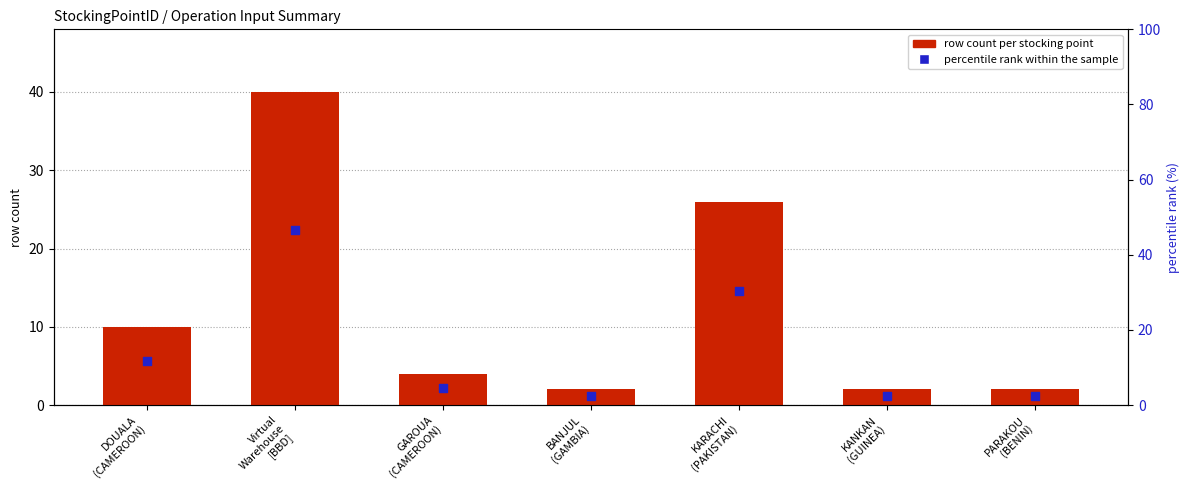

What are all the series names shown in the legend?

row count per stocking point, percentile rank within the sample